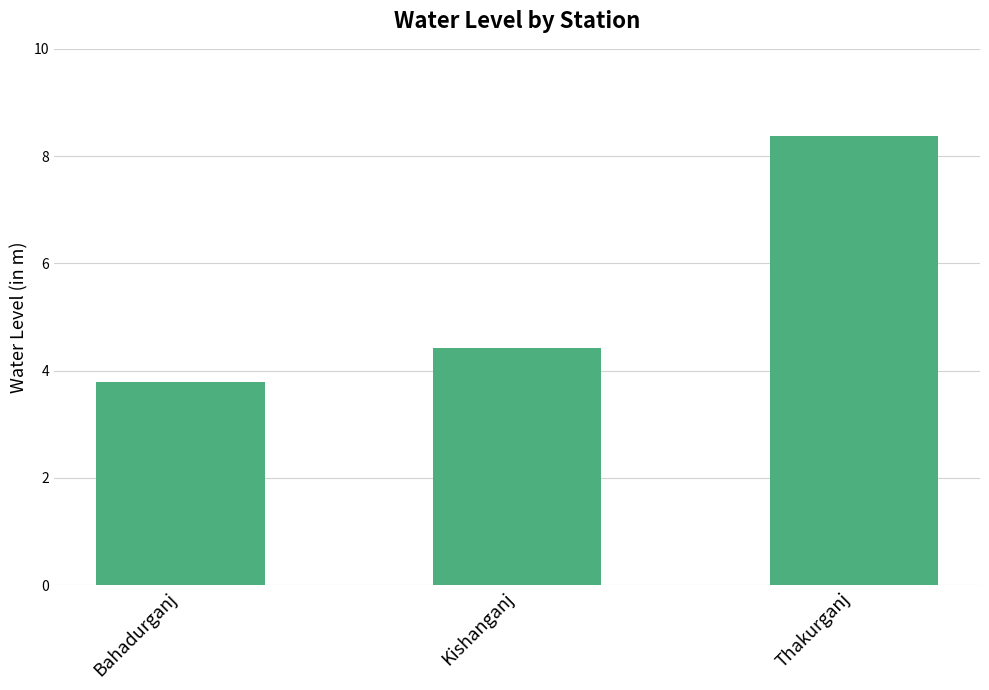

What is the sum of the values at Kishanganj and Bahadurganj?

8.2